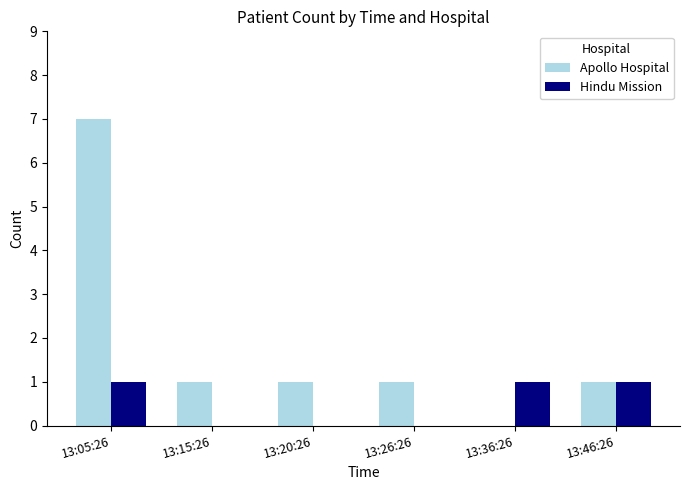

True or false: Hindu Mission has a value of 0 at 13:26:26.

True